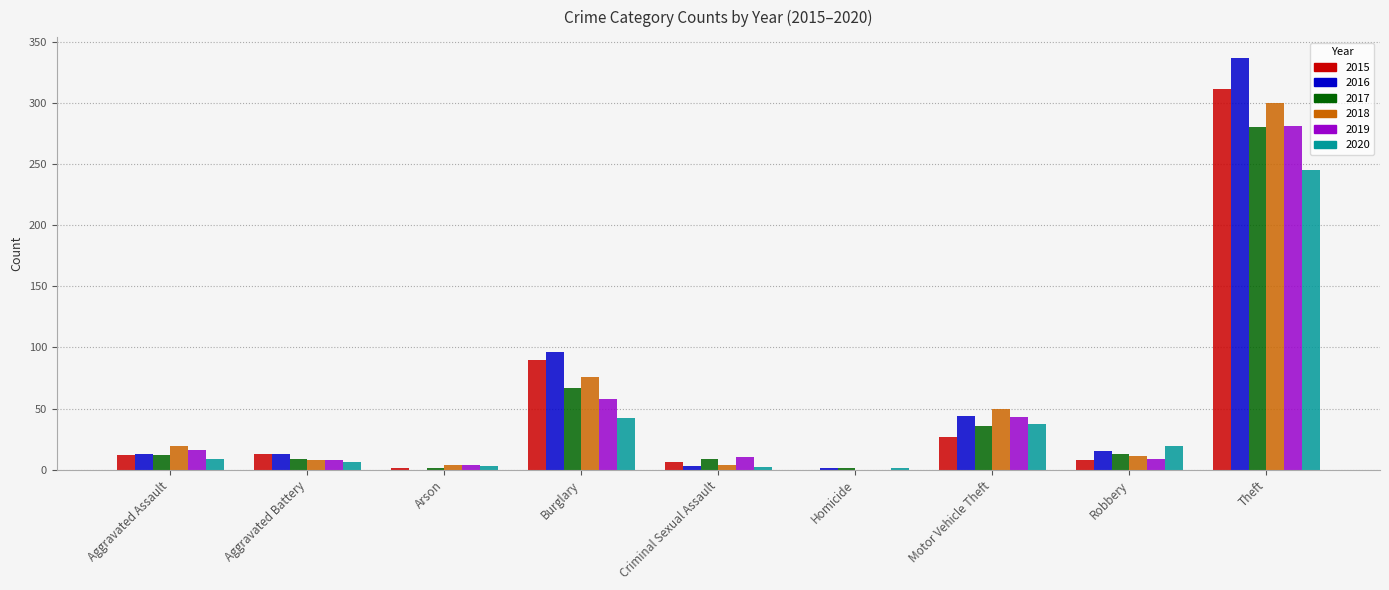

What are all the series names shown in the legend?

2015, 2016, 2017, 2018, 2019, 2020